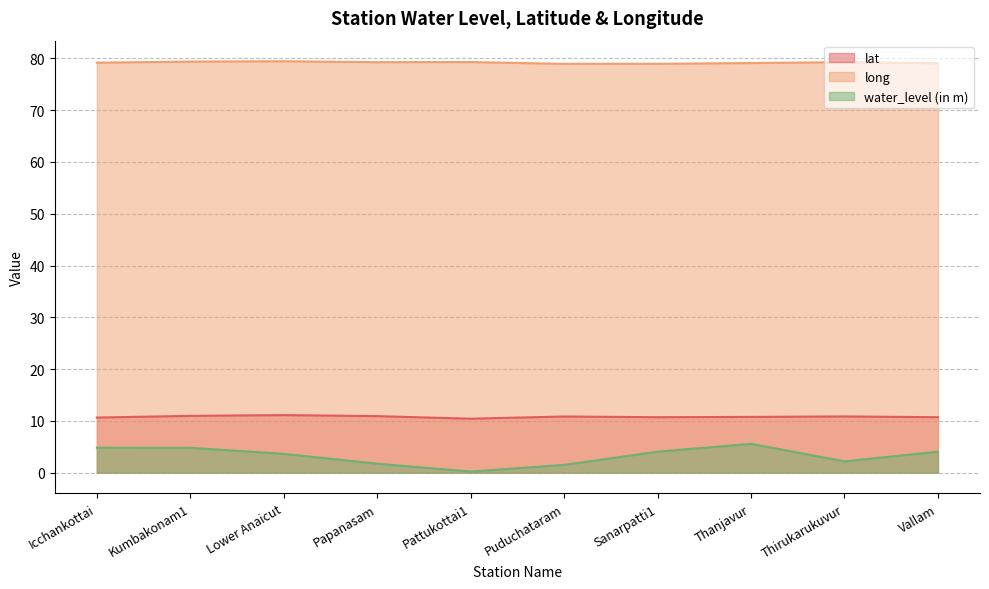

What is the average value of the long series?

79.2